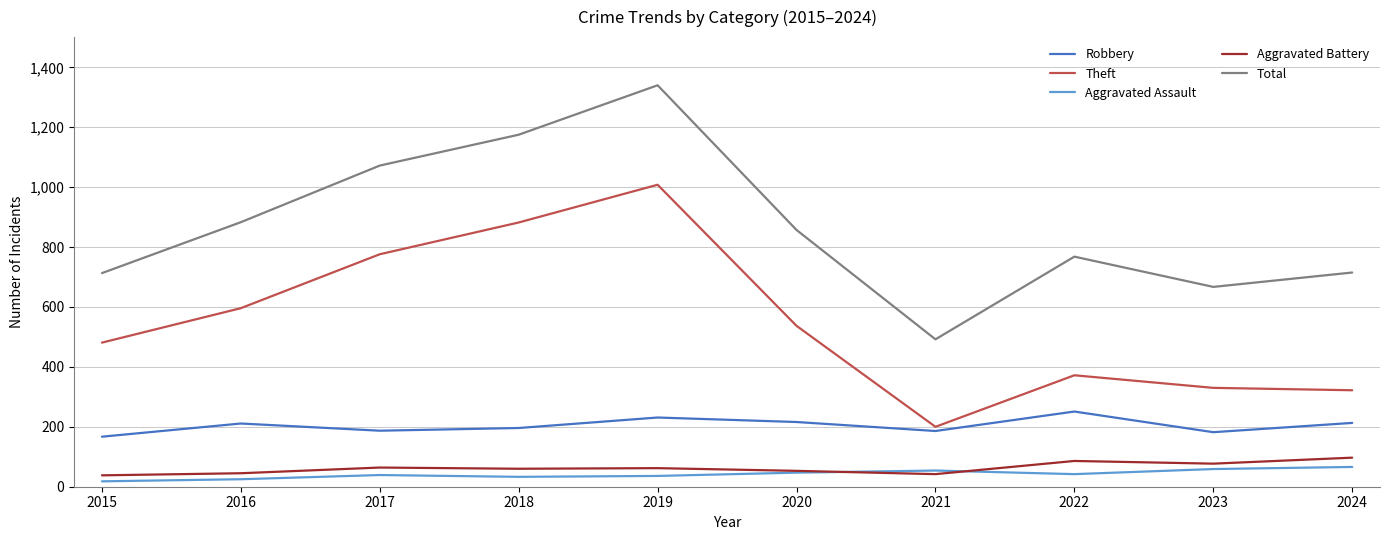

What is the difference between the second highest and second lowest values in the Theft series?

560